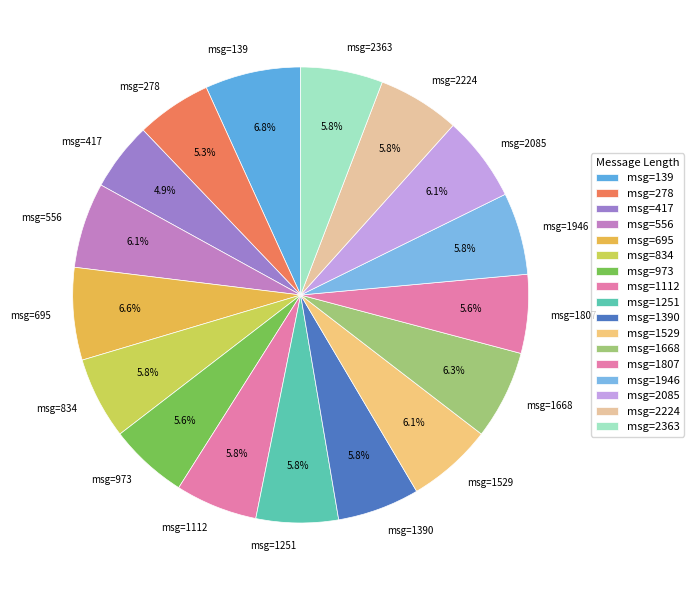

How much of the chart is everything except msg=1946?

94.2%